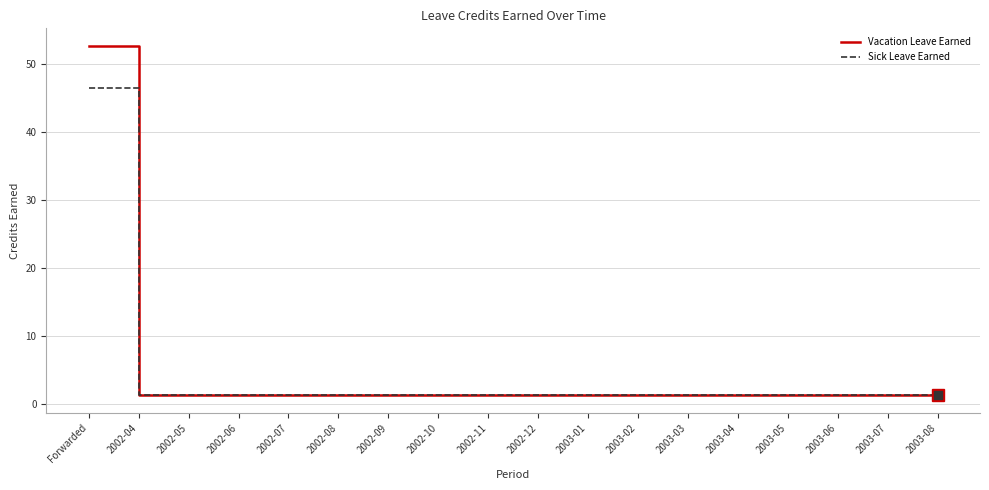

What position from the left is 2002-11?

9